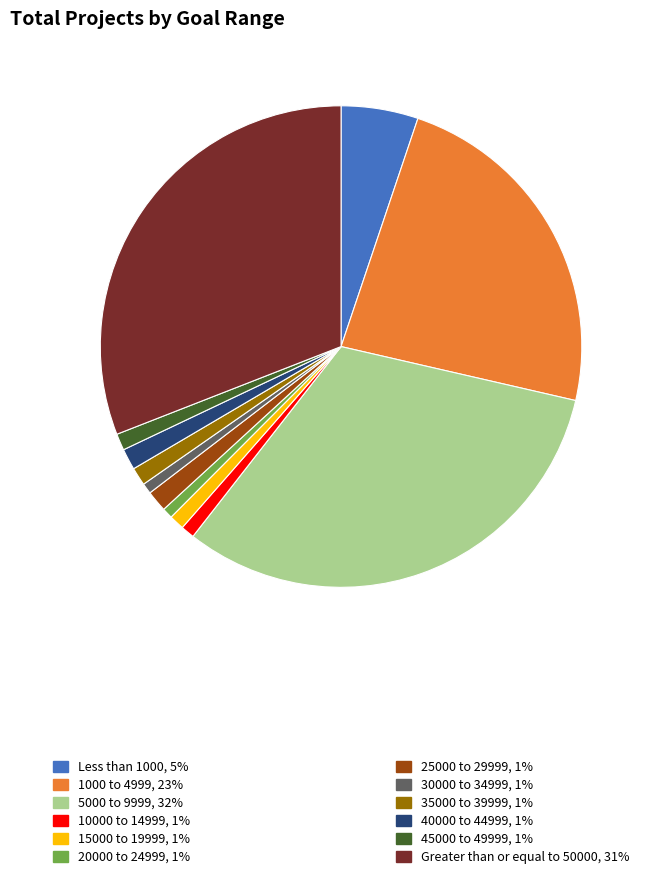

Is there a majority slice in this chart?

No